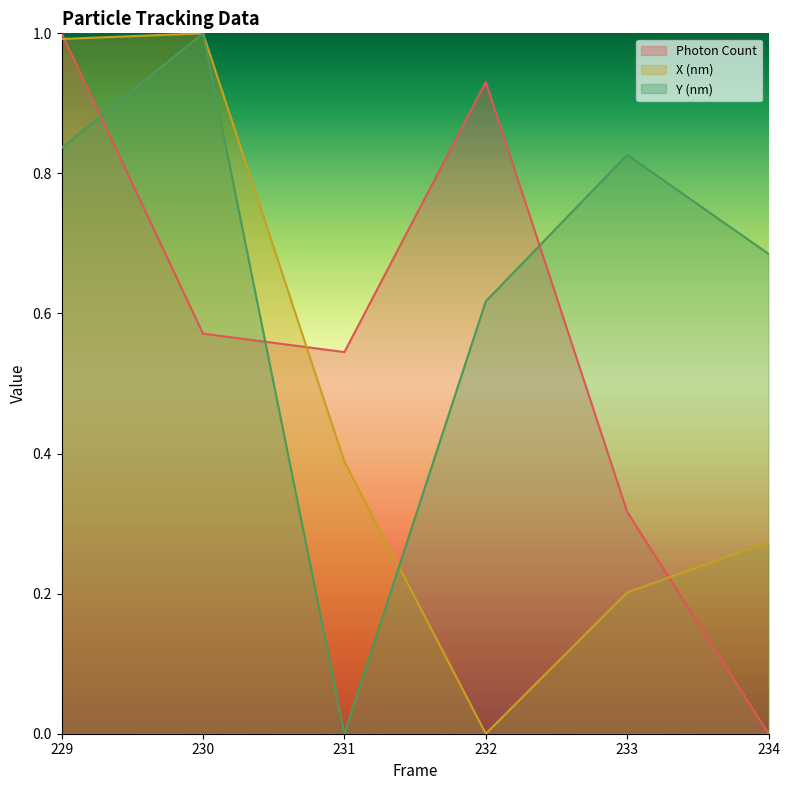

Is it true that Photon Count equals 0.2 at 231?

False